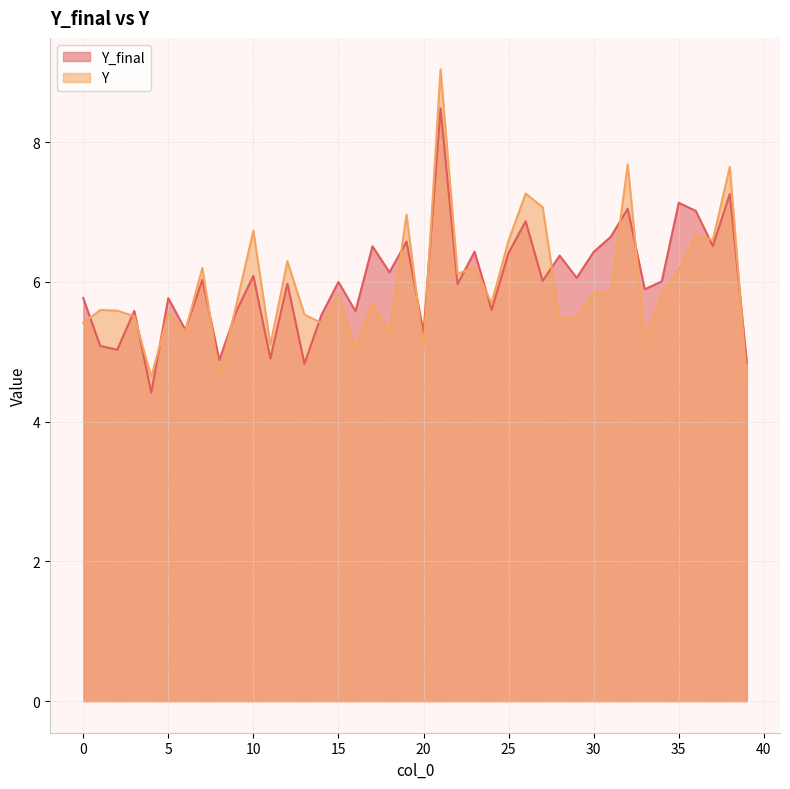

True or false: Y and Y_final cross at least once.

True